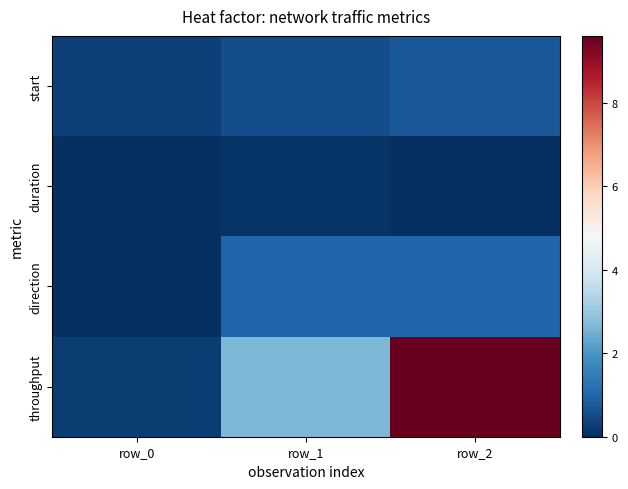

What is the greatest value displayed?

9.6